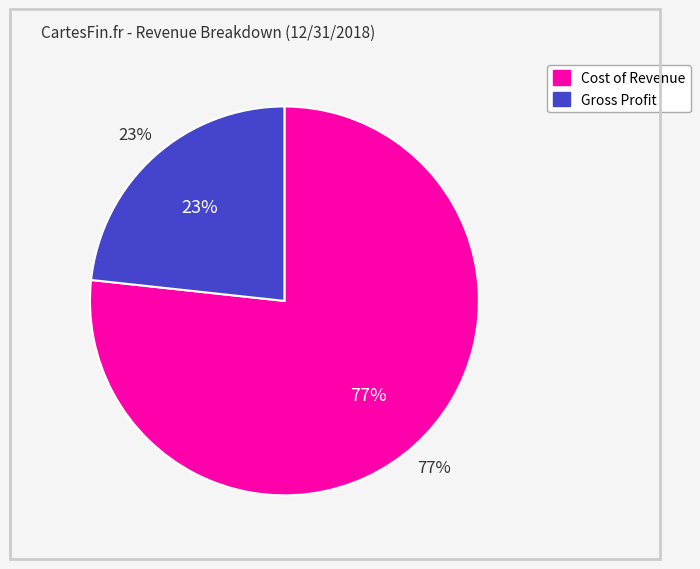

Which category has the smallest portion of the pie?

Gross Profit